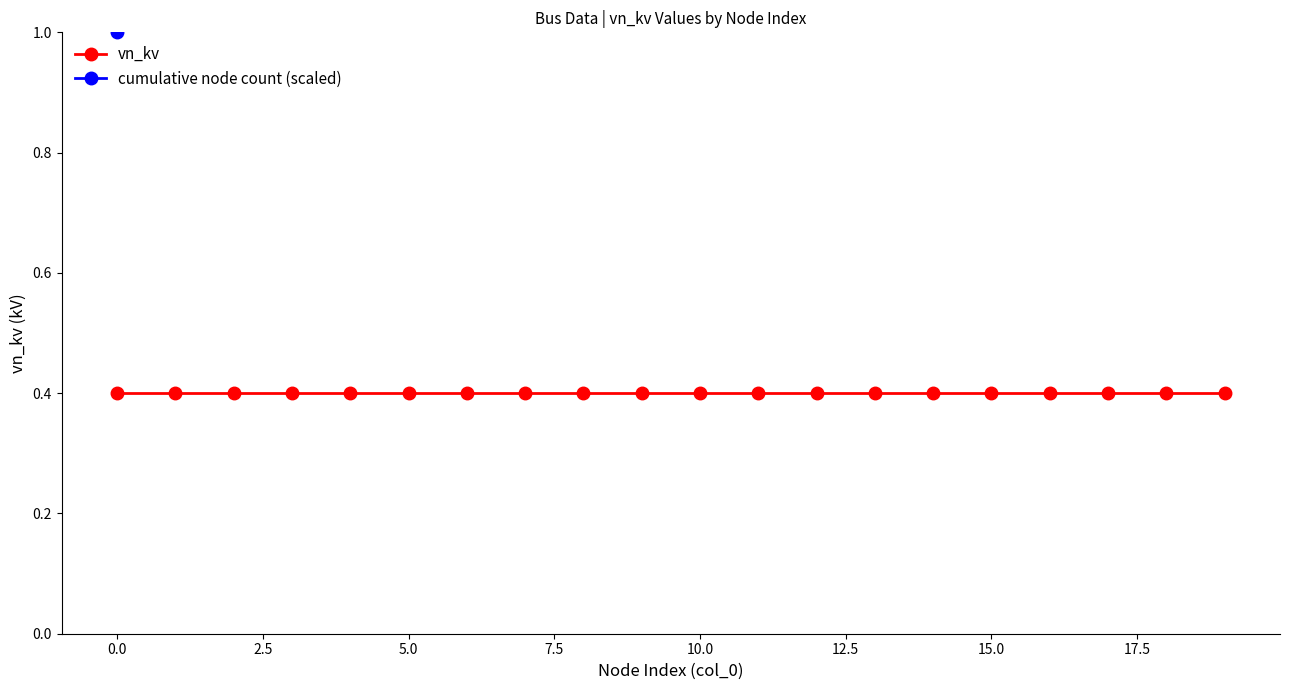

What is the sum of all vn_kv values?

8.0